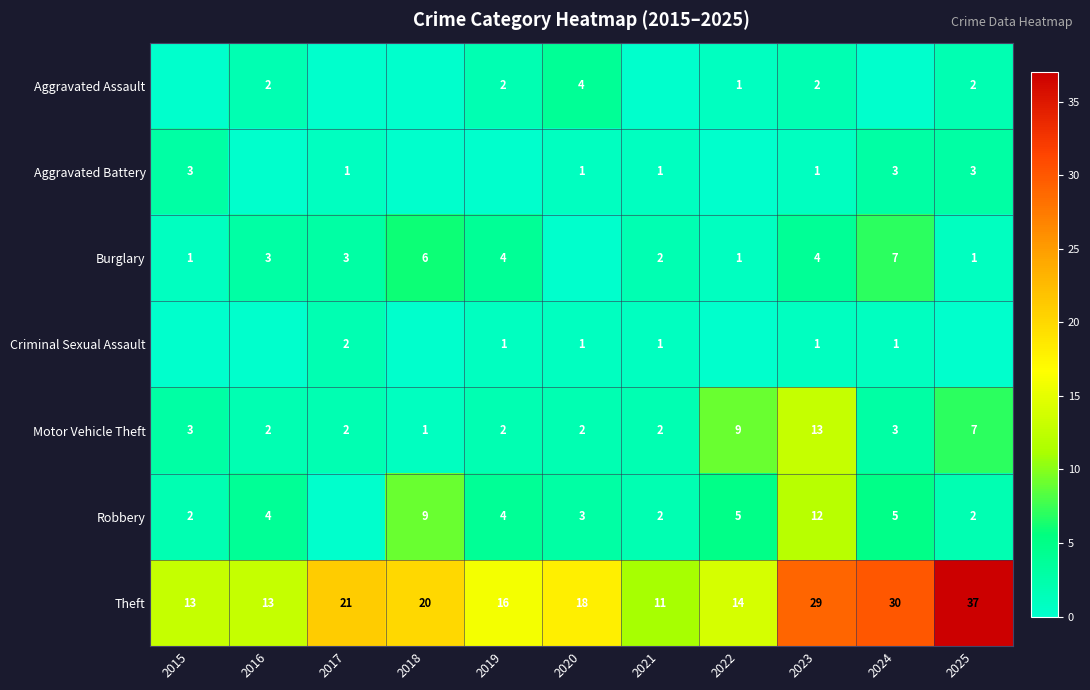

Which series has the widest spread of values?

Theft